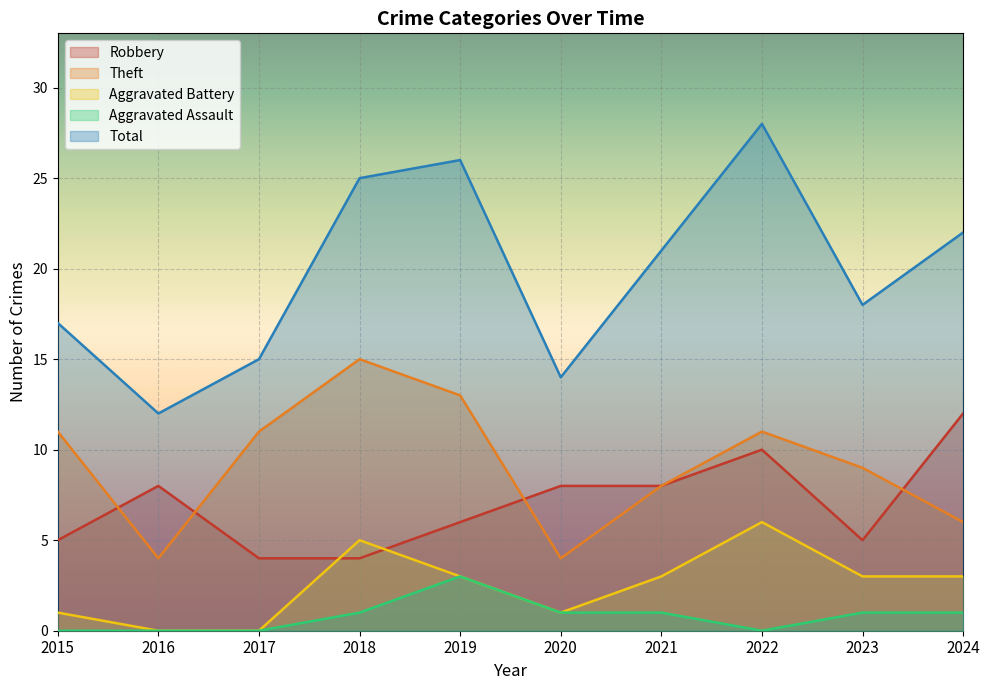

Is the value of Total at 2024 greater than the value of Aggravated Battery at 2016?

Yes